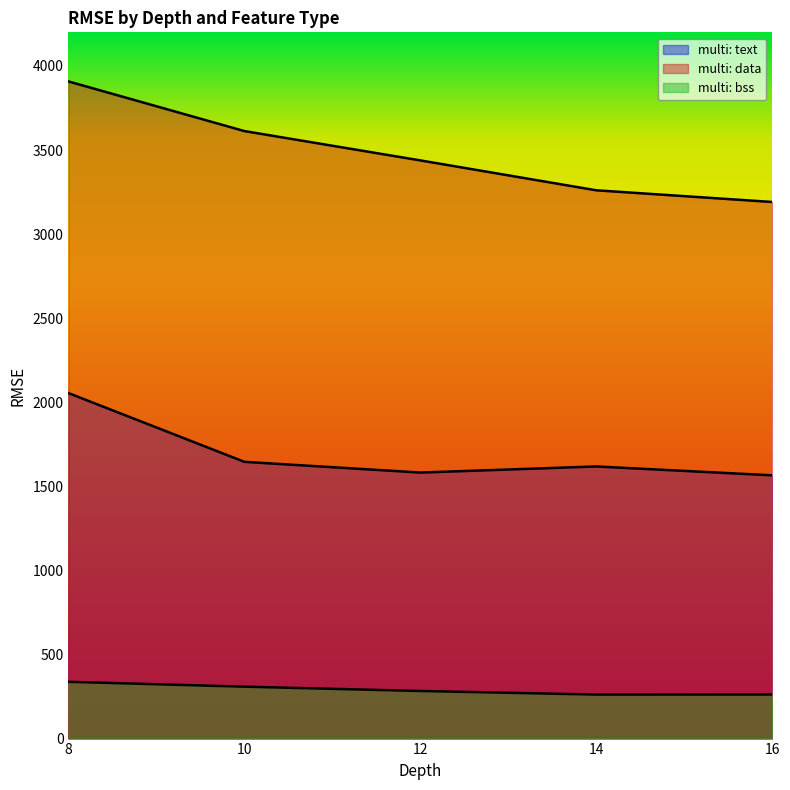

Is it true that multi: text equals 2437.7 at 10?

False